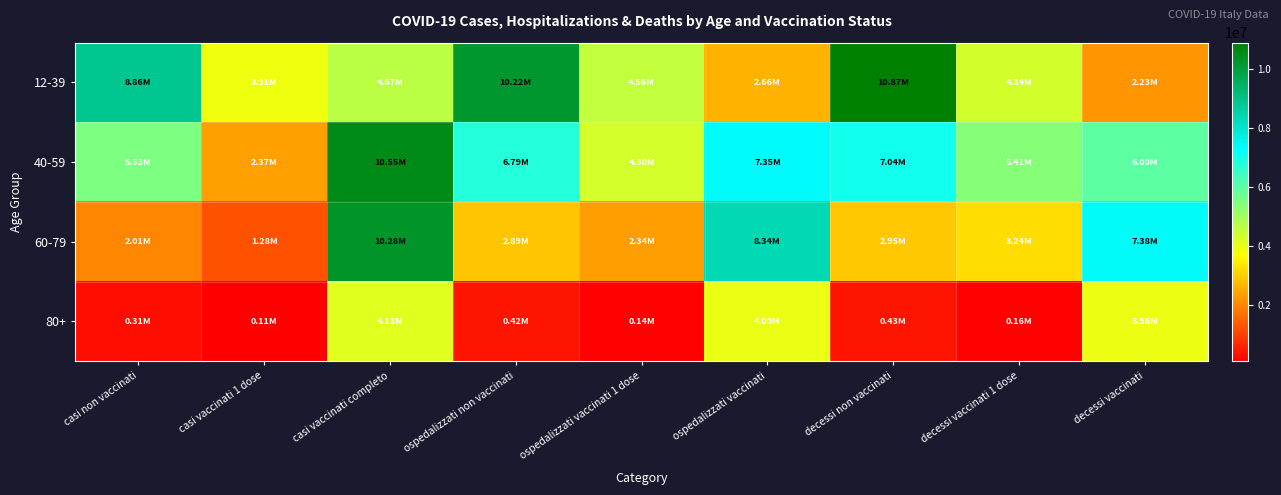

List the series in order of their peak value, lowest first.

80+, 60-79, 40-59, 12-39